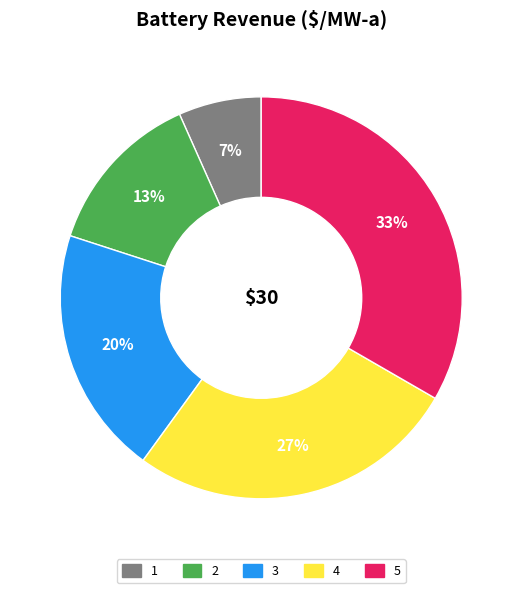

Which category has the smallest portion of the pie?

1